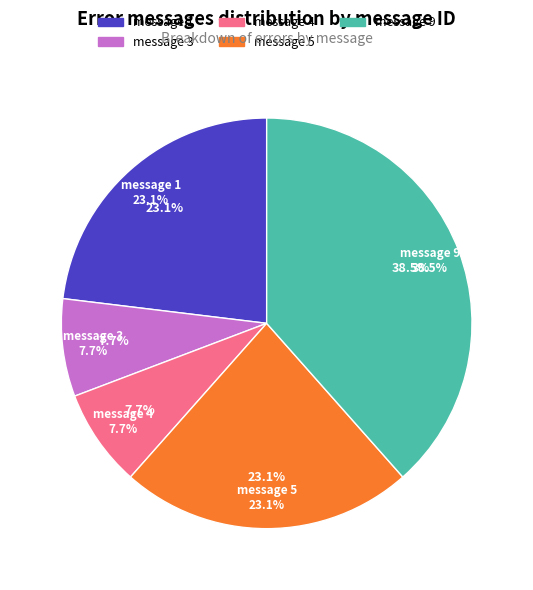

To the nearest percent, what percentage of the pie is message 3?

8%